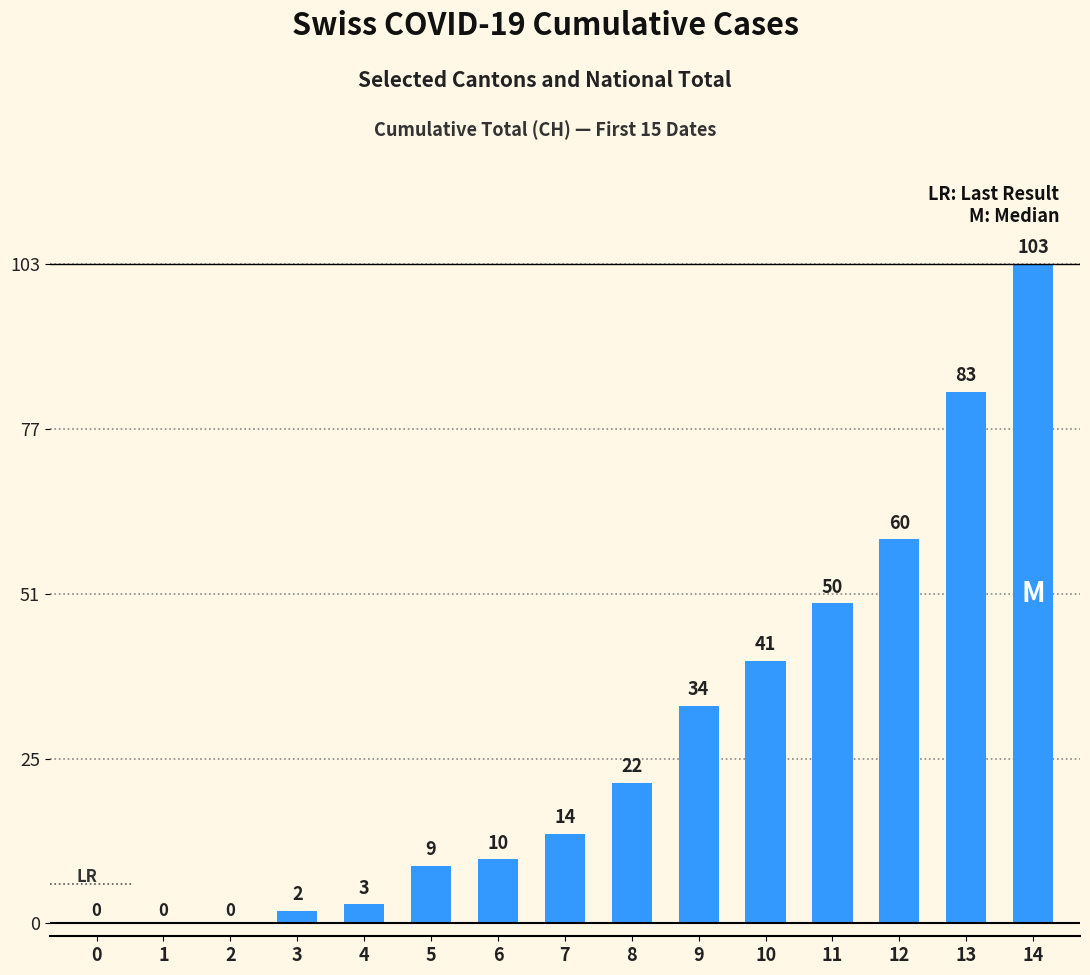

Reading left to right, list all the values displayed in this chart.

0=0	1=0	2=0	3=2	4=3	5=9	6=10	7=14	8=22	9=34	10=41	11=50	12=60	13=83	14=103